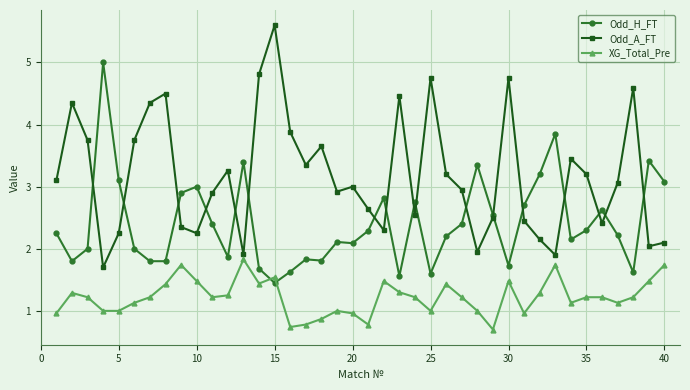

Which series has the largest total across all categories?

Odd_A_FT